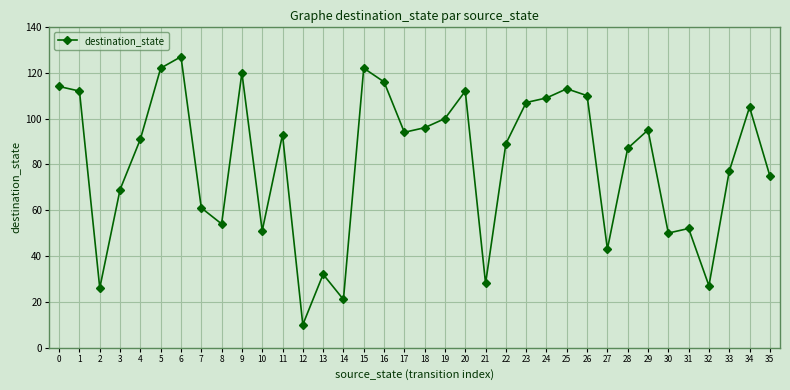

How many data points does each series have?

36